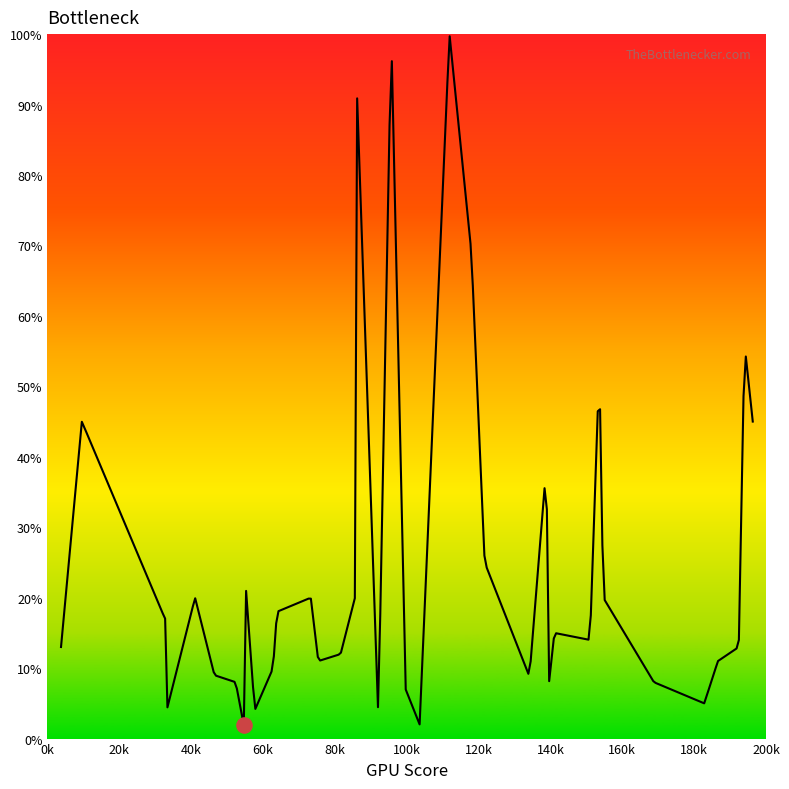

Which has a higher value, 1547 or 997?

1547